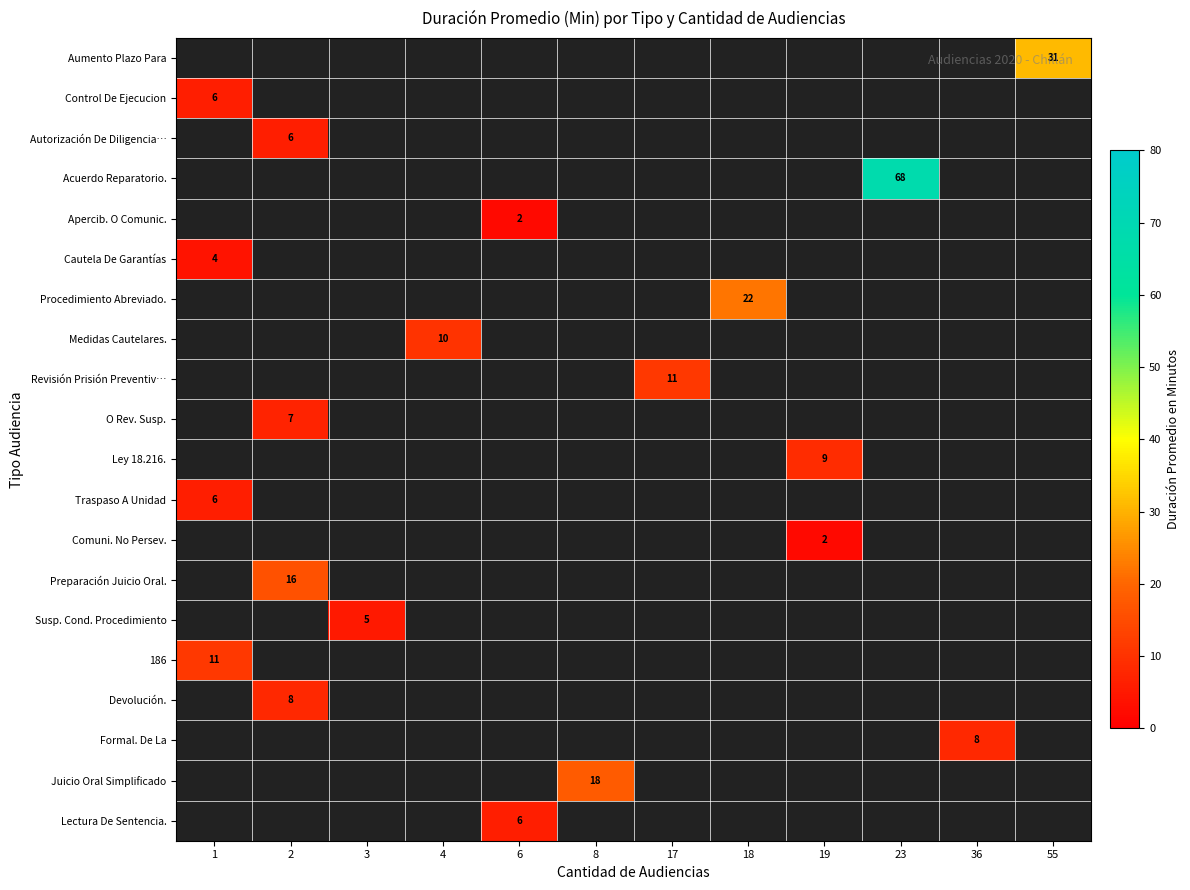

How many series are shown in this chart?

20